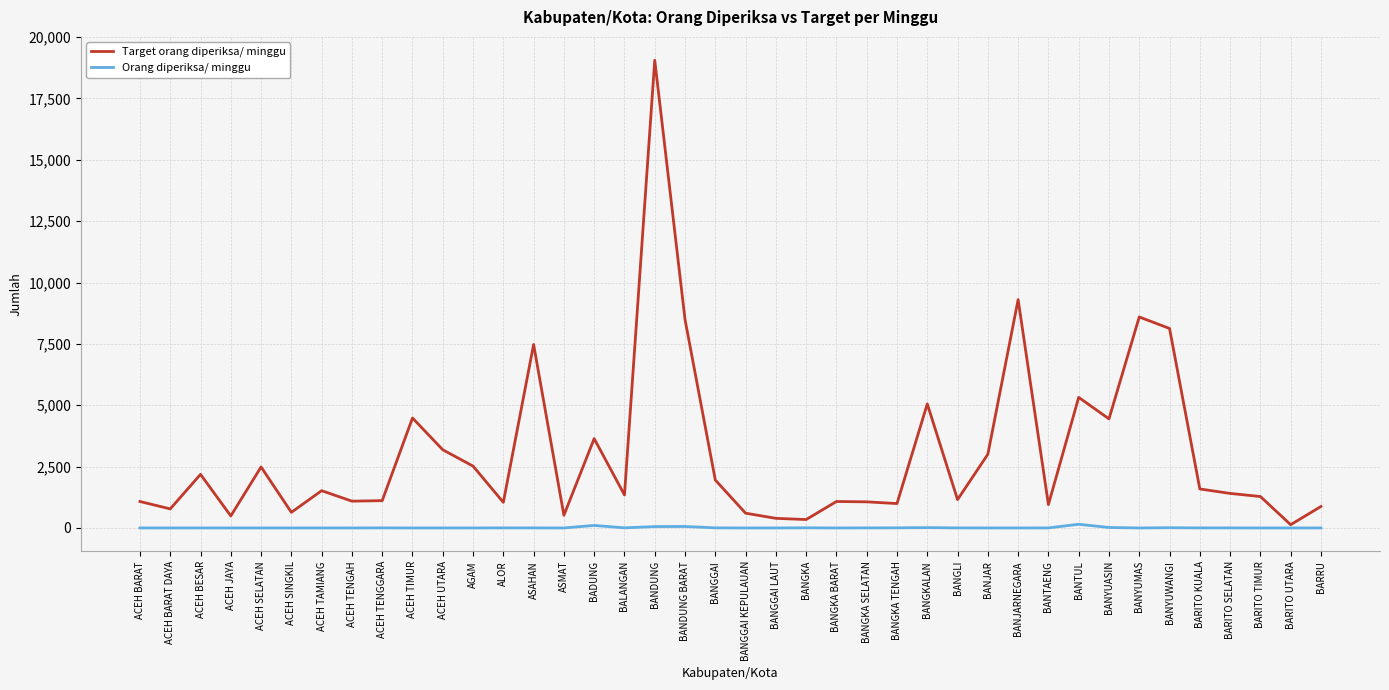

Which series has the largest range (max minus min)?

Target orang diperiksa/ minggu